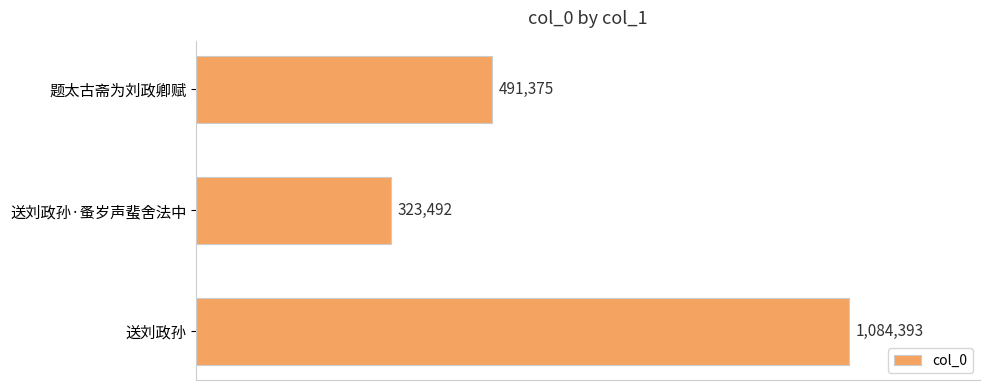

Are the bars horizontal?

Yes